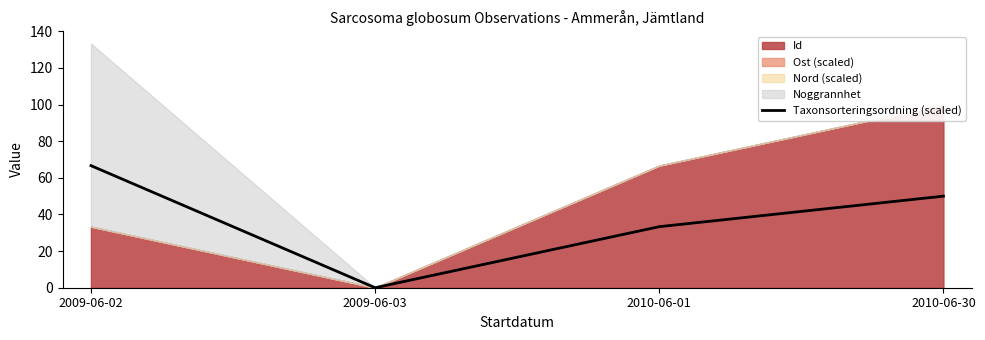

True or false: the data has more than 2 interior local peaks.

False